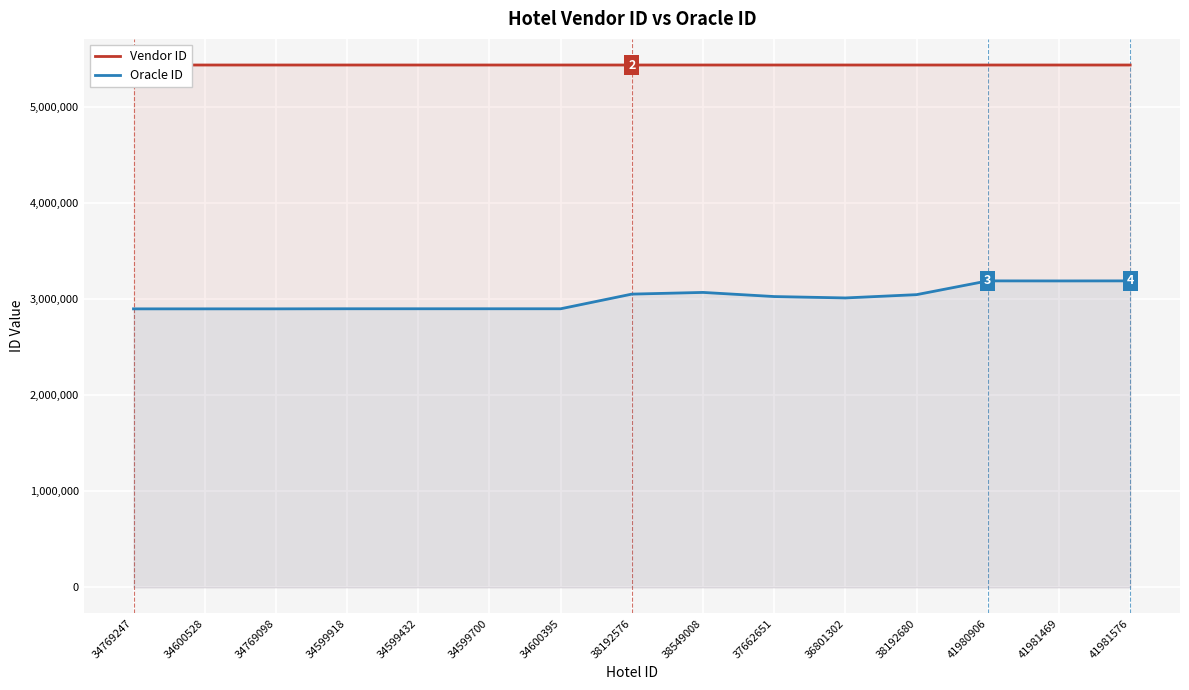

The value of Oracle ID at 38192576 is 5234402. True or false?

False